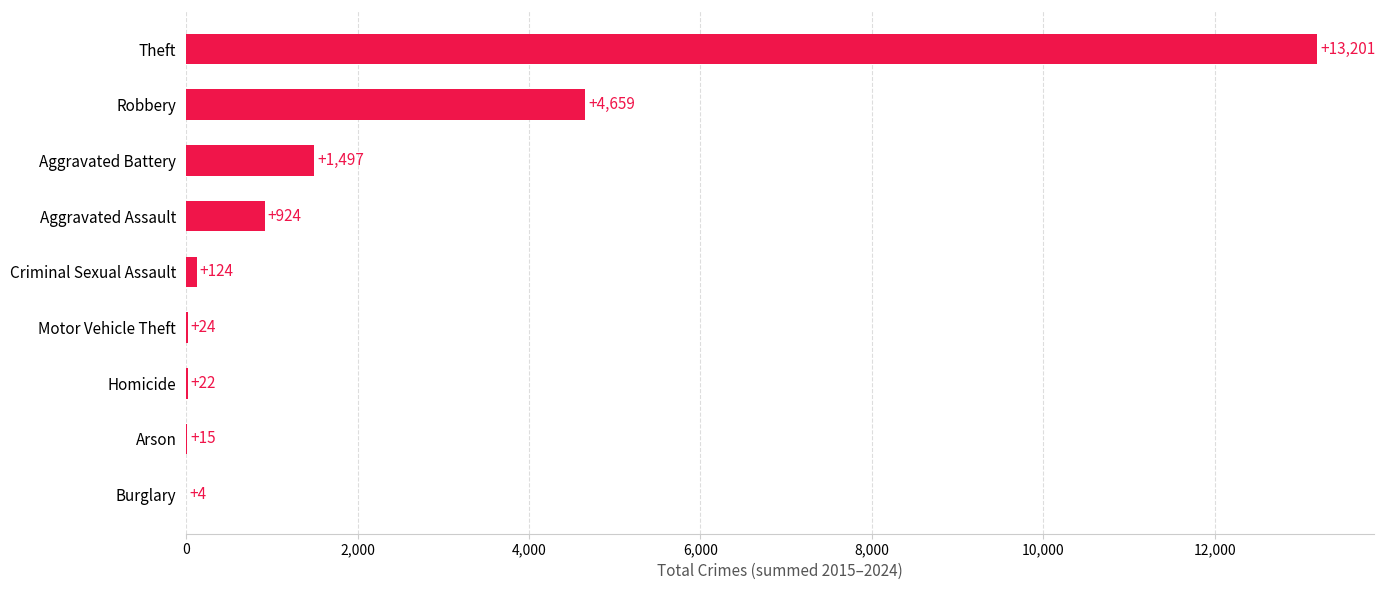

True or false: the data shows 2430 at Aggravated Battery.

False